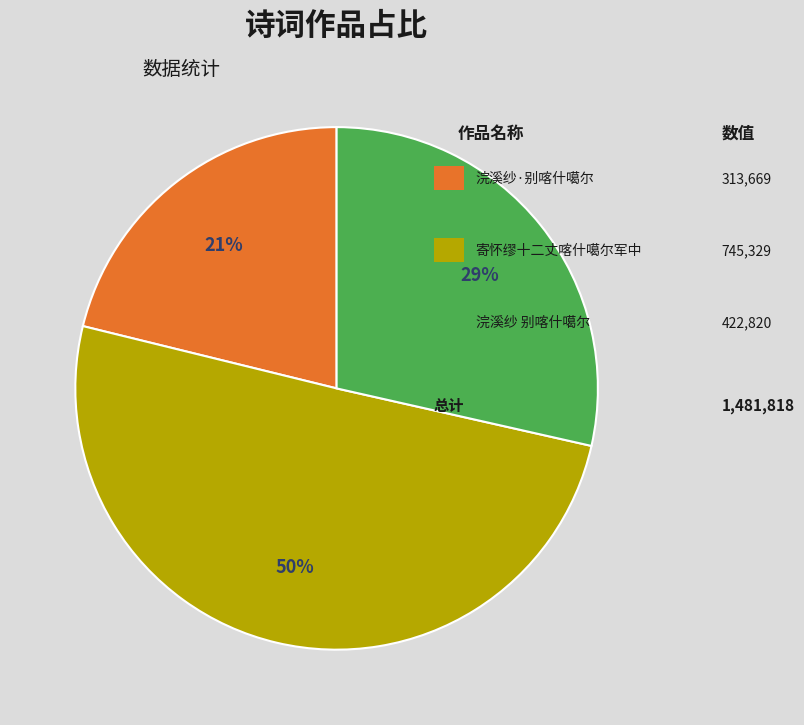

To the nearest percent, what is the average slice percentage?

33%